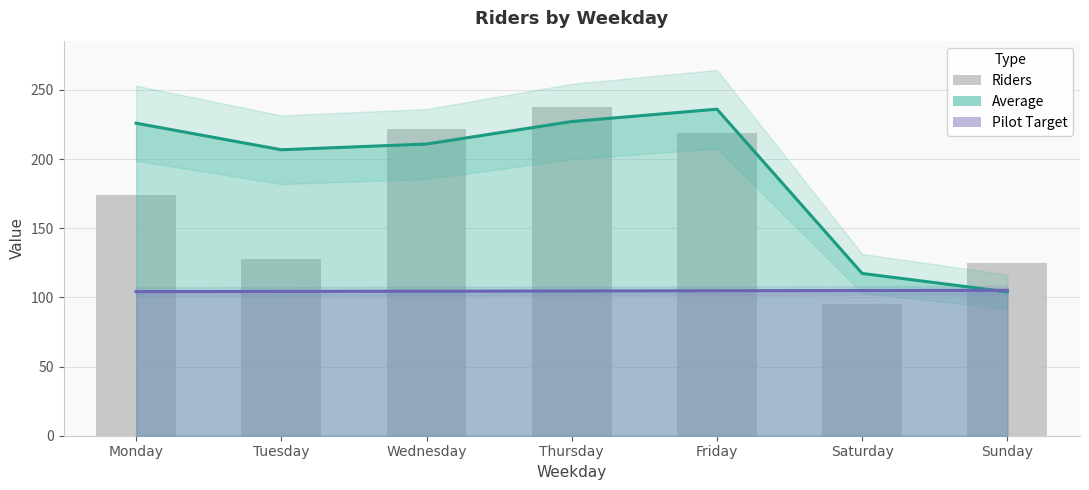

Rank the categories by value from highest to lowest.

Thursday, Wednesday, Friday, Monday, Tuesday, Sunday, Saturday